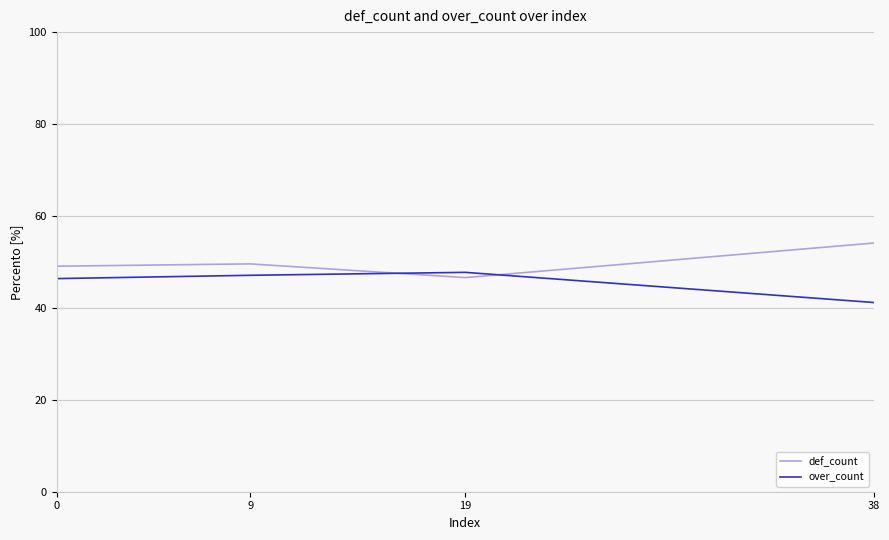

What are all the series names shown in the legend?

def_count, over_count